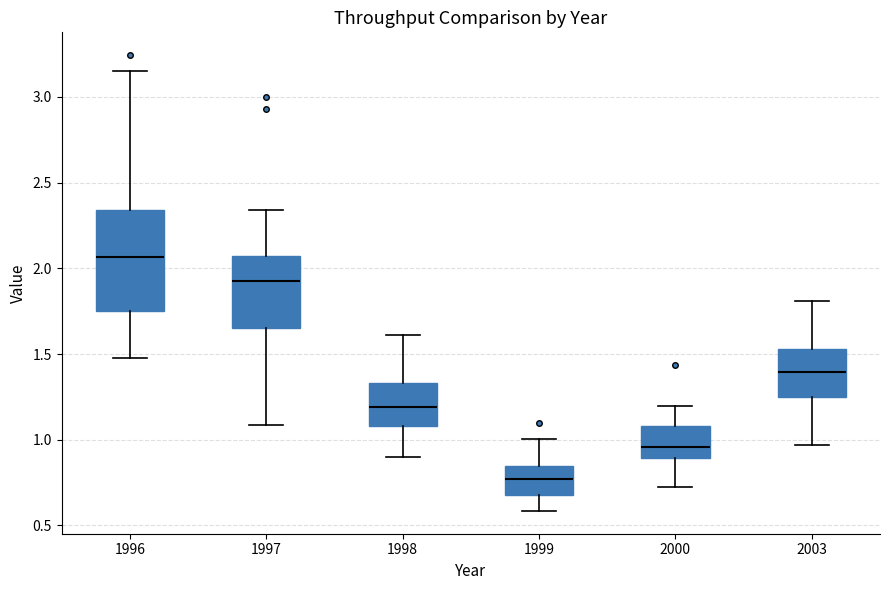

Which box has the lowest median line?

1999